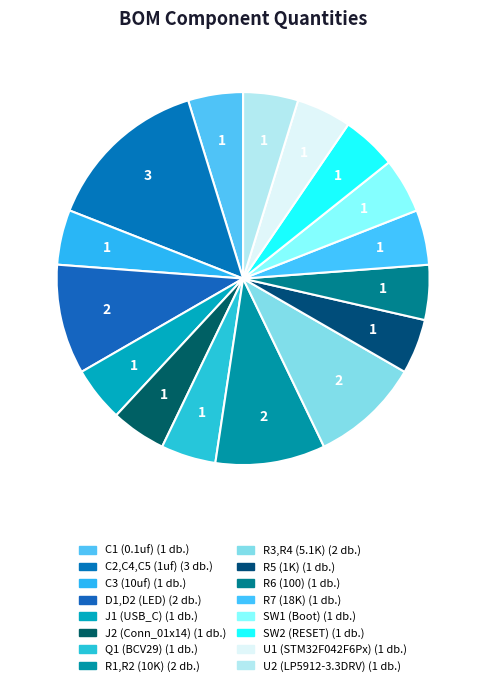

What percentage is the C1 (0.1uf) slice, to the nearest percent?

5%